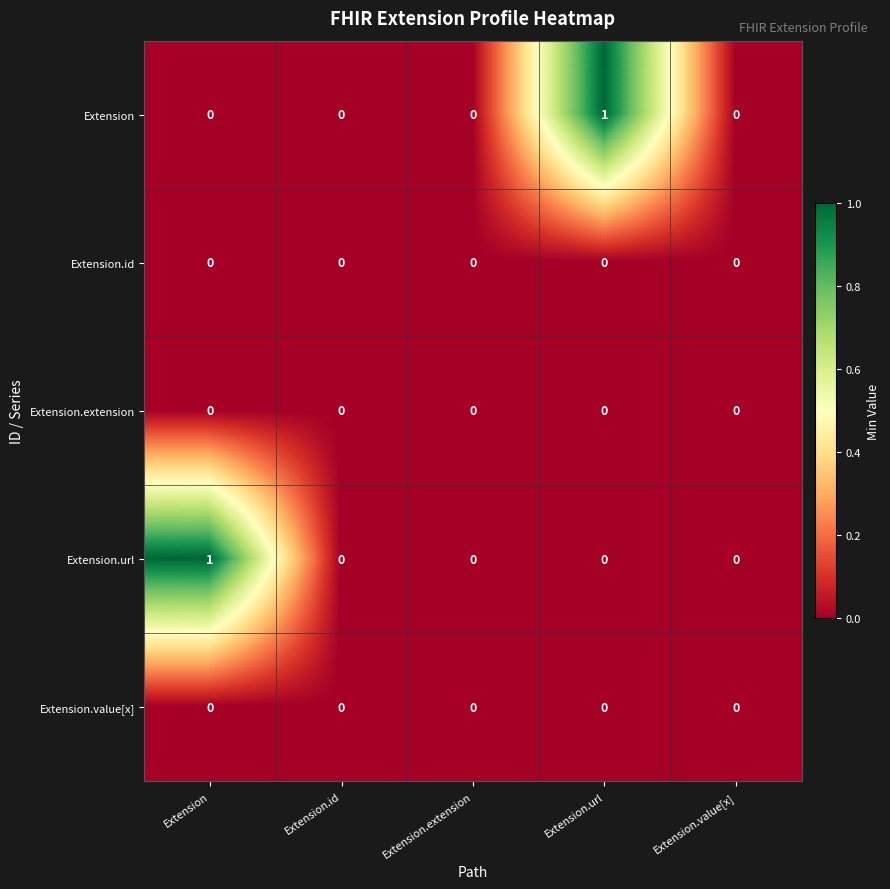

True or false: Extension.id has a value of 0 at Extension.id.

True